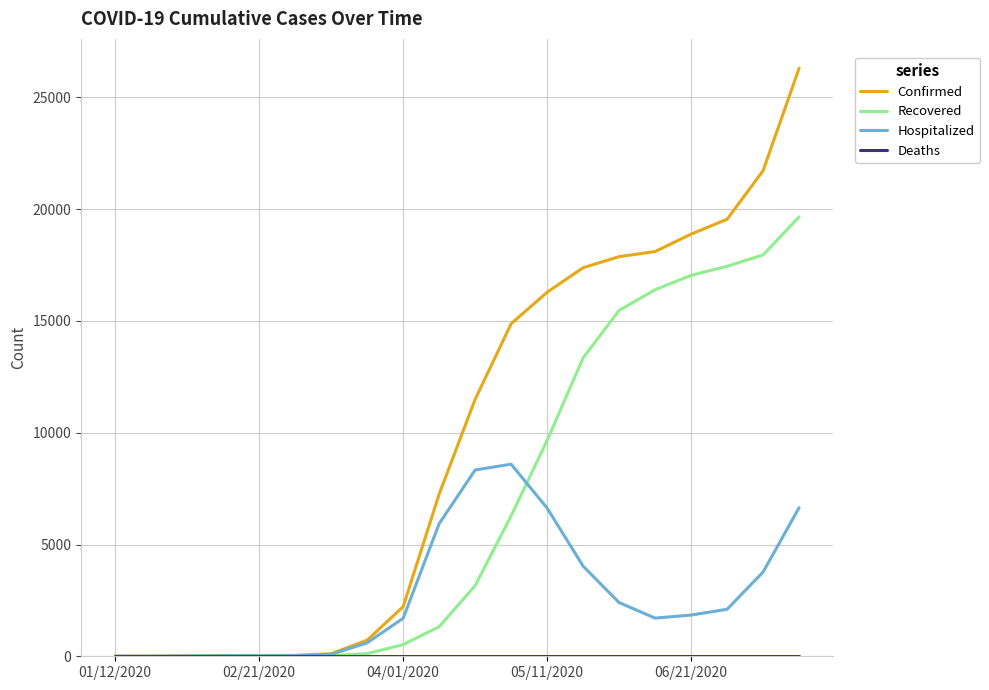

Which series has the widest spread of values?

Confirmed